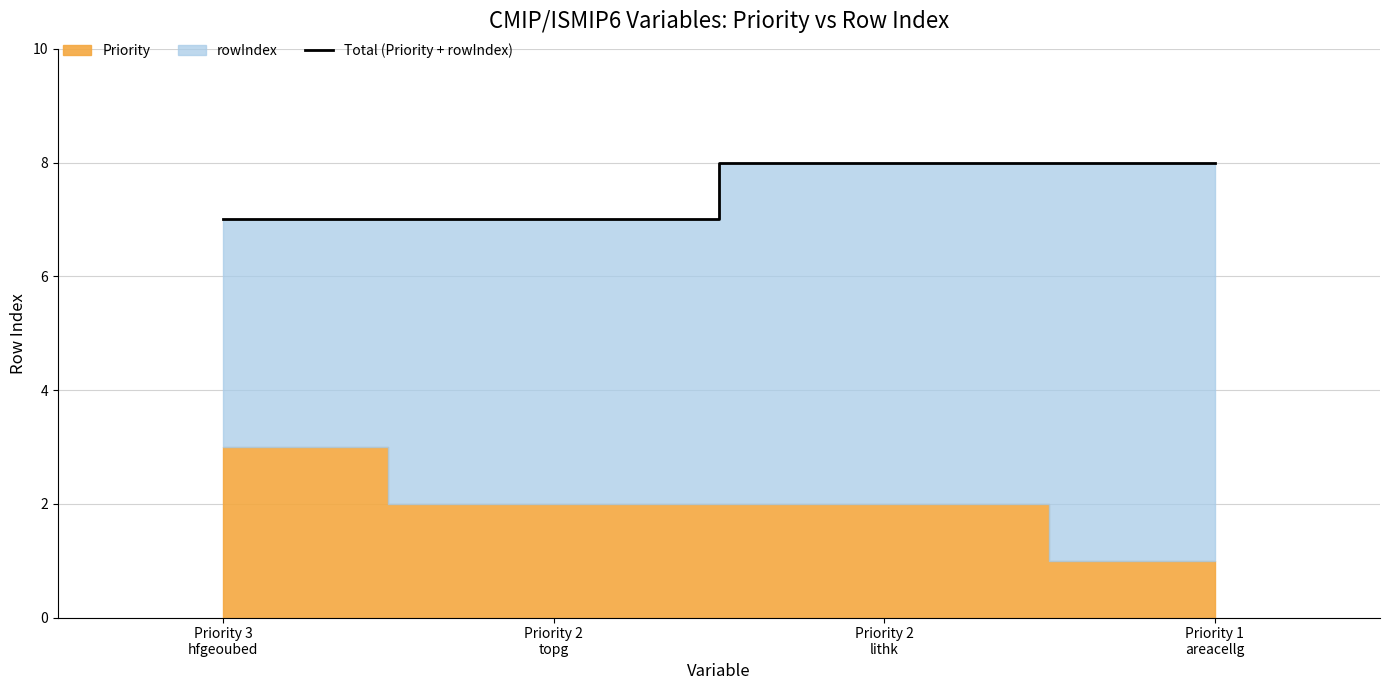

True or false: Total (Priority + rowIndex) has more than 1 interior local peaks.

False